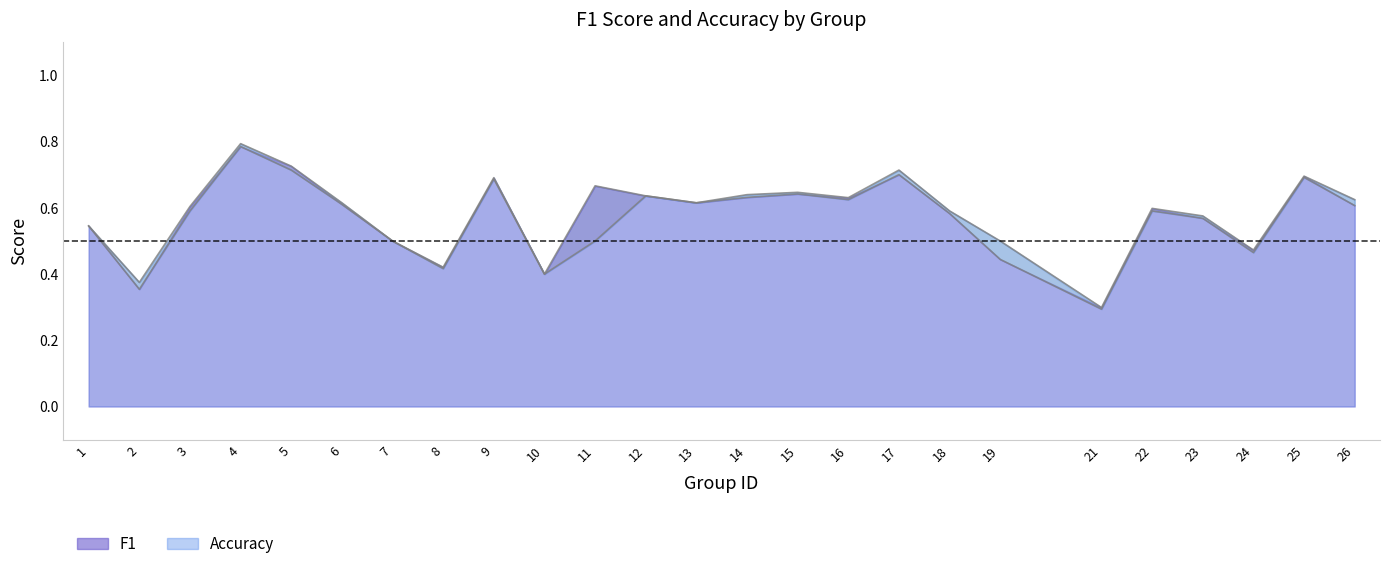

Rank the categories by accuracy value from lowest to highest.

21, 2, 10, 8, 19, 24, 7, 11, 1, 23, 18, 3, 22, 26, 6, 13, 16, 14, 12, 15, 9, 25, 17, 5, 4